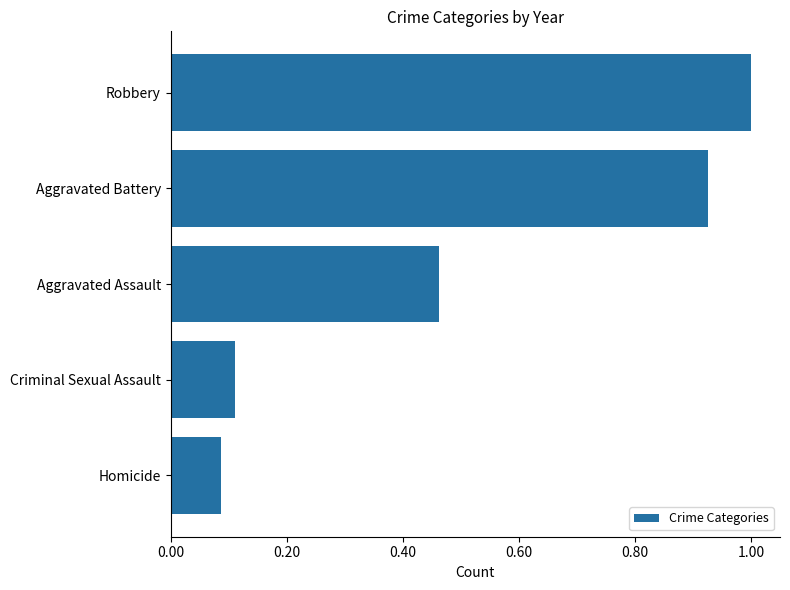

At which label is the value closest to 0?

Homicide